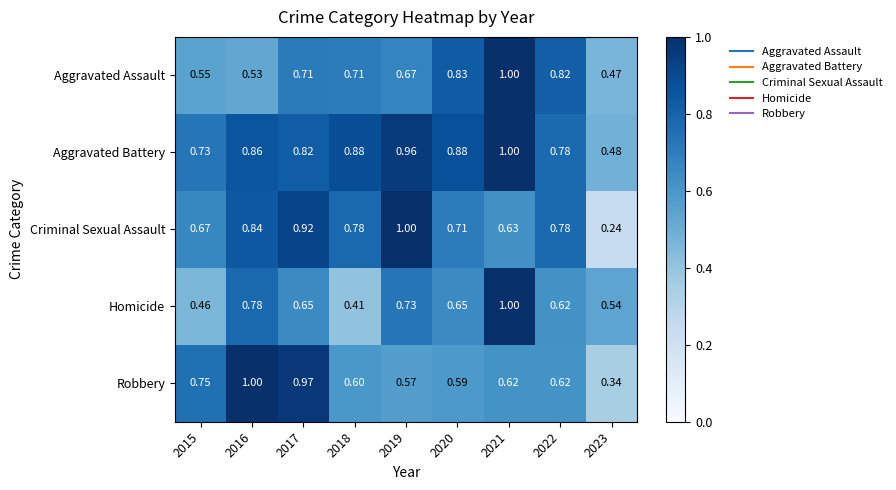

Between 2015 and 2017, which series saw the biggest shift?

Criminal Sexual Assault